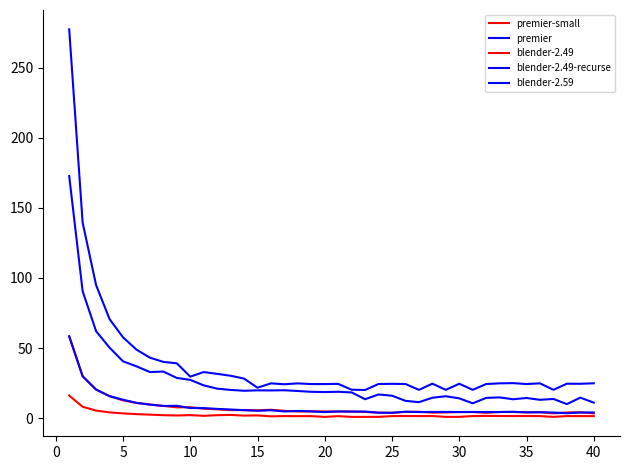

Reading left to right, transcribe all the data shown in this chart.

premier-small: 16.1	8.1	5.4	4.1	3.4	2.9	2.5	2.1	1.9	2.2	1.7	2.1	2.3	1.8	1.9	1.3	1.5	1.4	1.5	0.9	1.4	0.9	0.9	0.9	1.5	1.5	1.5	1.5	0.9	0.9	1.5	1.6	1.6	1.5	1.6	1.5	0.9	1.5	1.5	1.5
premier: 277.2	139.4	94.9	70.6	57.7	48.9	43.1	40.1	39.1	29.6	32.9	31.6	30.3	28.2	21.7	24.8	24.2	24.8	24.3	24.3	24.5	20.3	20.1	24.4	24.5	24.4	20.2	24.6	20.2	24.5	20.2	24.3	24.8	25.0	24.3	24.8	20.2	24.6	24.5	24.9
blender-2.49: 58.4	29.9	20.4	15.7	12.7	10.9	9.7	8.7	7.7	7.8	6.8	6.3	5.8	5.8	5.6	6.0	5.2	4.8	4.8	4.8	4.8	4.7	4.4	3.9	3.9	4.5	4.5	3.9	4.1	4.4	4.4	3.8	4.4	4.4	4.1	4.3	3.4	4.1	4.2	3.5
blender-2.49-recurse: 58.4	29.9	20.4	15.7	13.2	10.9	9.7	8.7	8.8	7.2	7.2	6.6	6.2	5.7	5.3	5.6	4.8	5.2	4.9	4.3	4.8	4.7	4.7	3.9	3.8	4.6	4.4	4.4	4.5	4.4	4.4	4.4	4.4	4.5	4.2	4.3	4.0	3.5	4.1	4.1
blender-2.59: 172.6	90.5	62.0	50.3	40.5	37.0	32.9	33.2	28.7	27.3	23.4	21.1	20.1	19.5	19.8	19.8	19.9	19.4	18.8	18.6	18.8	18.4	13.5	16.9	16.0	12.4	11.4	14.6	15.6	14.1	10.6	14.5	14.8	13.5	14.4	13.1	13.7	10.0	14.6	11.1